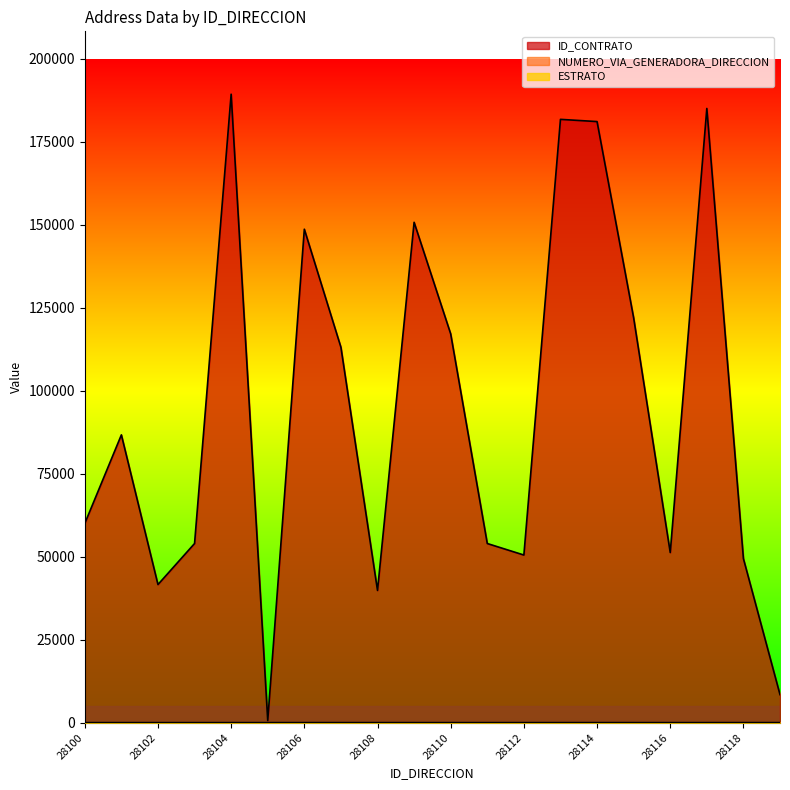

How many positive values does the ESTRATO series have?

18